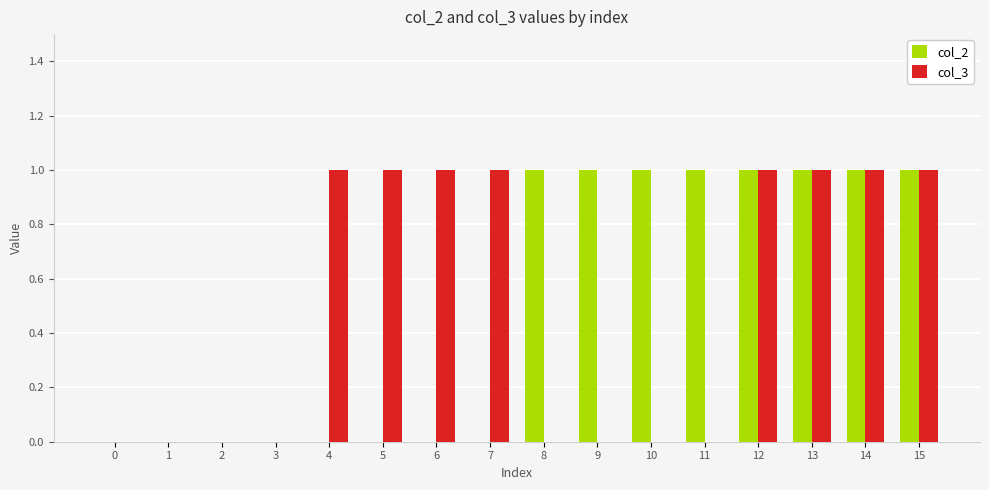

What is the sum of all col_2 values?

8